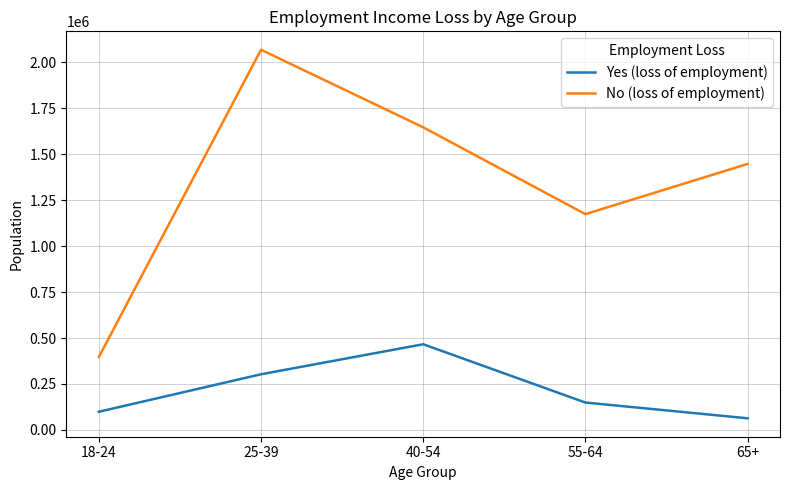

True or false: Yes (loss of employment) and No (loss of employment) cross at least once.

False